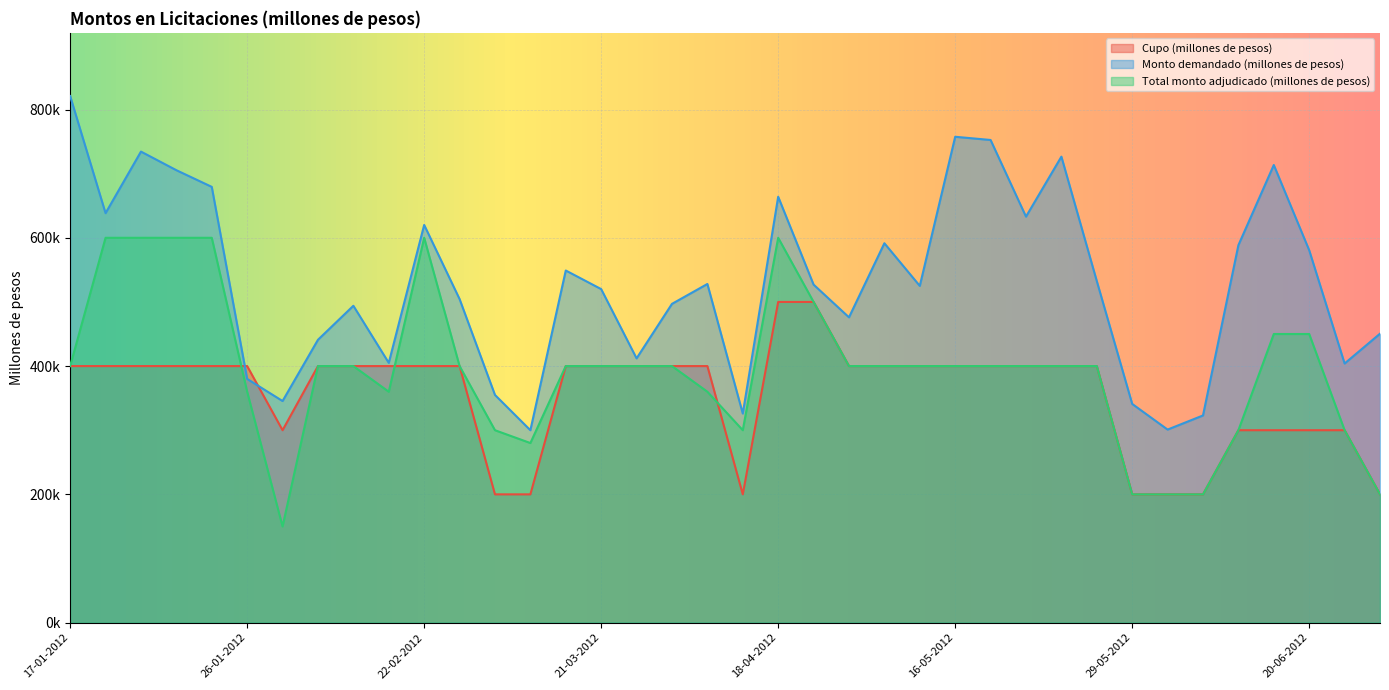

At which label does Monto demandado (millones de pesos) reach its minimum?

29-02-2012